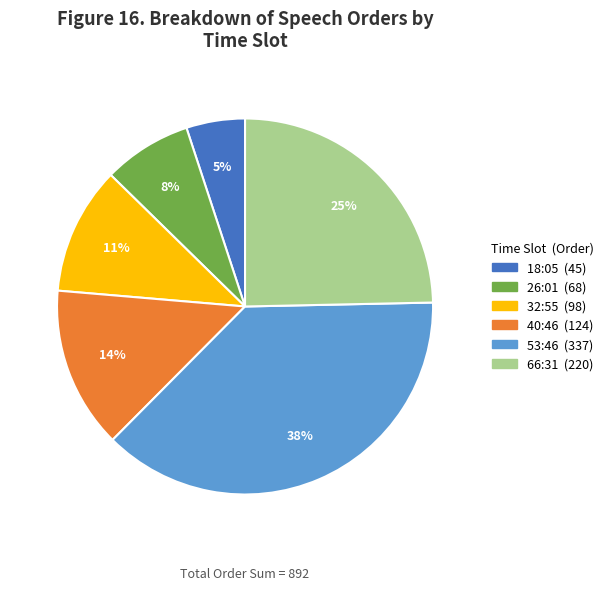

Is there any slice that represents more than half of the pie?

No